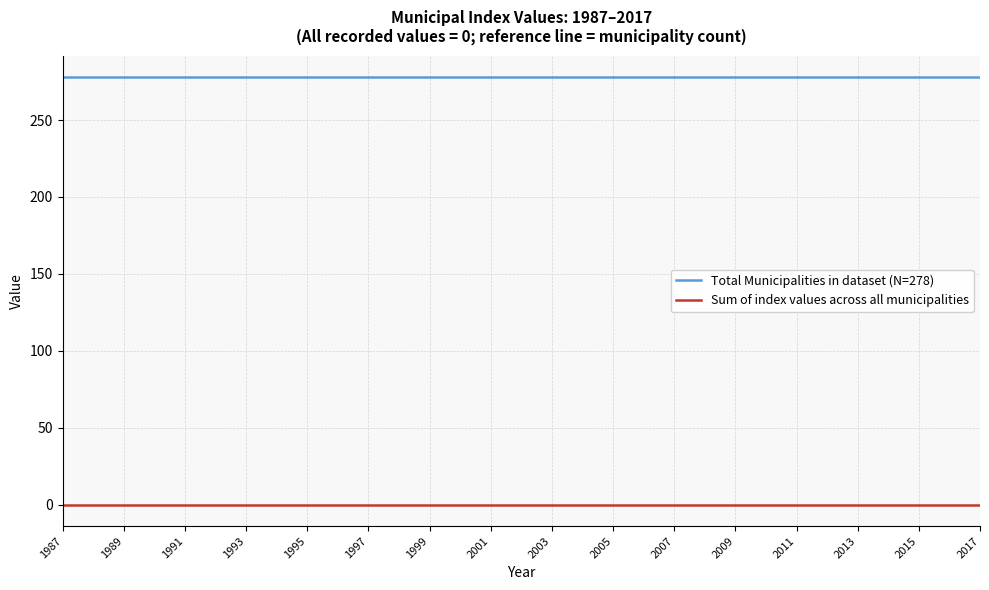

Reading left to right, transcribe all the data shown in this chart.

Total Municipalities in dataset (N=278): 278	278	278	278	278	278	278	278	278	278	278	278	278	278	278	278	278	278	278	278	278	278	278	278	278	278	278	278	278	278	278
Sum of index values across all municipalities: 0	0	0	0	0	0	0	0	0	0	0	0	0	0	0	0	0	0	0	0	0	0	0	0	0	0	0	0	0	0	0